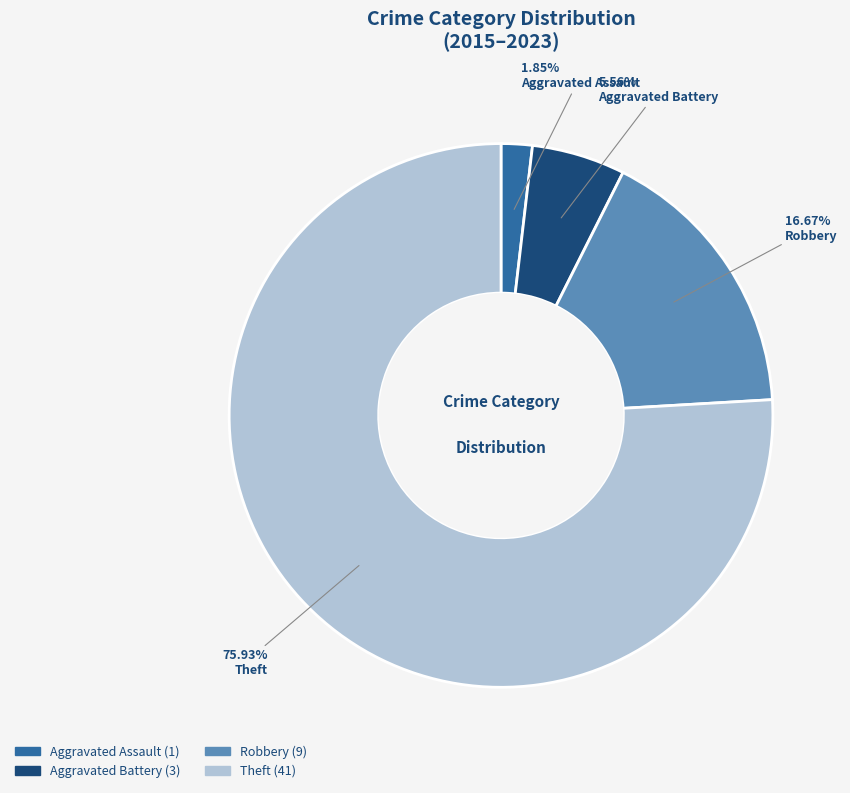

Approximately how many times larger is the value at Aggravated Assault compared to Aggravated Battery?

0.3